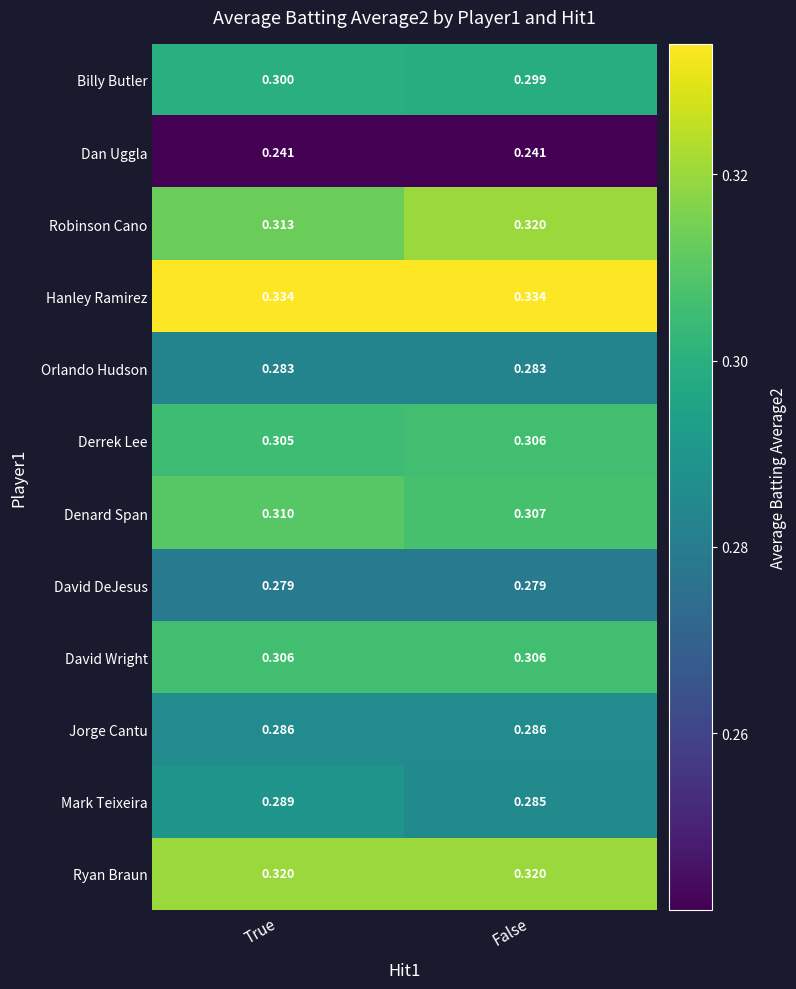

Rank the series at True from highest to lowest value.

Hanley Ramirez, Ryan Braun, Robinson Cano, Denard Span, David Wright, Derrek Lee, Billy Butler, Mark Teixeira, Jorge Cantu, Orlando Hudson, David DeJesus, Dan Uggla